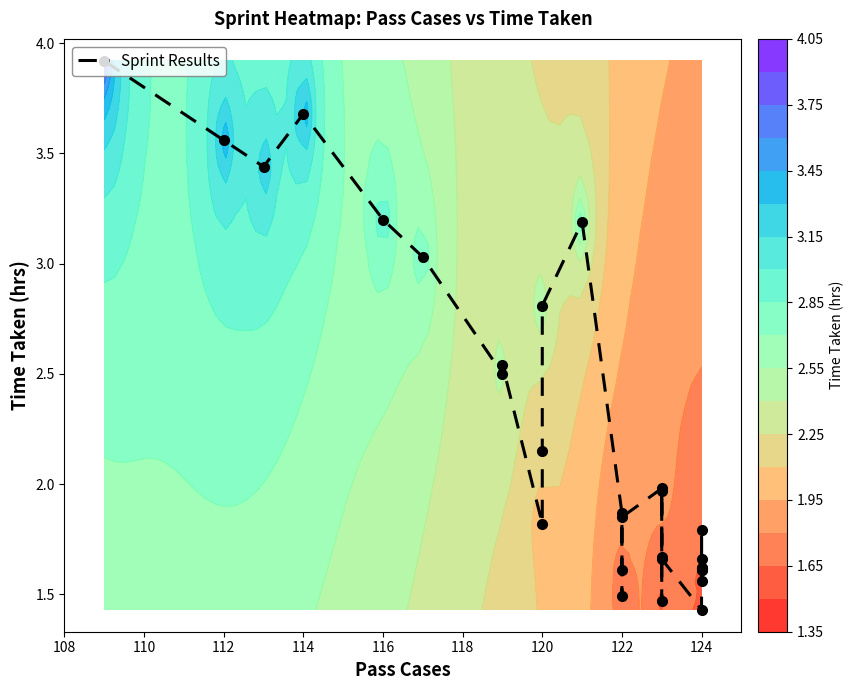

How many series are shown in this chart?

1